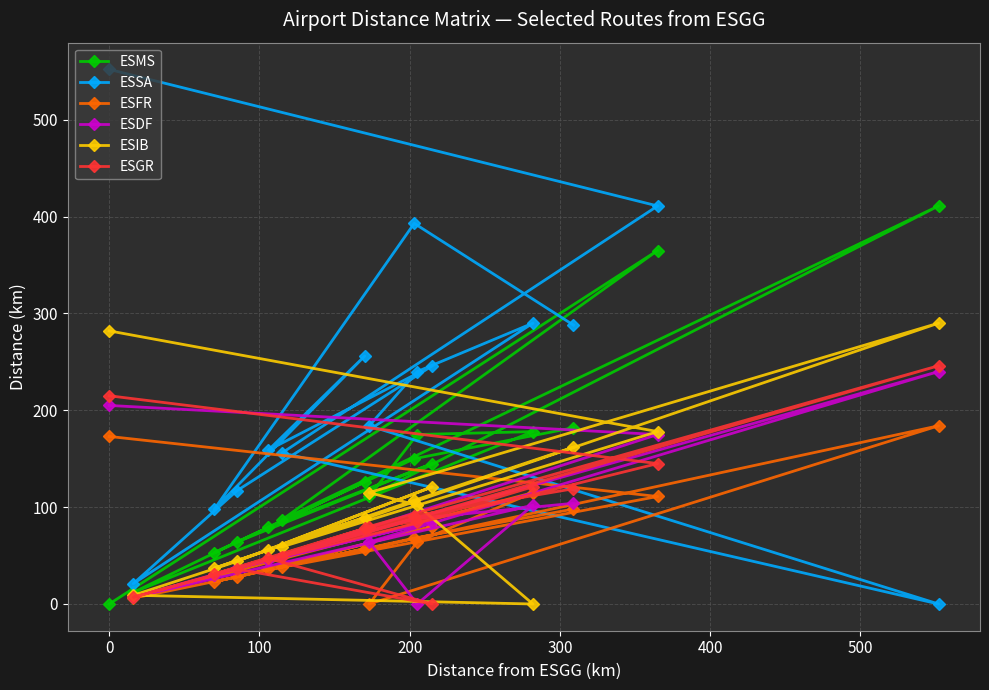

Which series has the widest spread of values?

ESSA